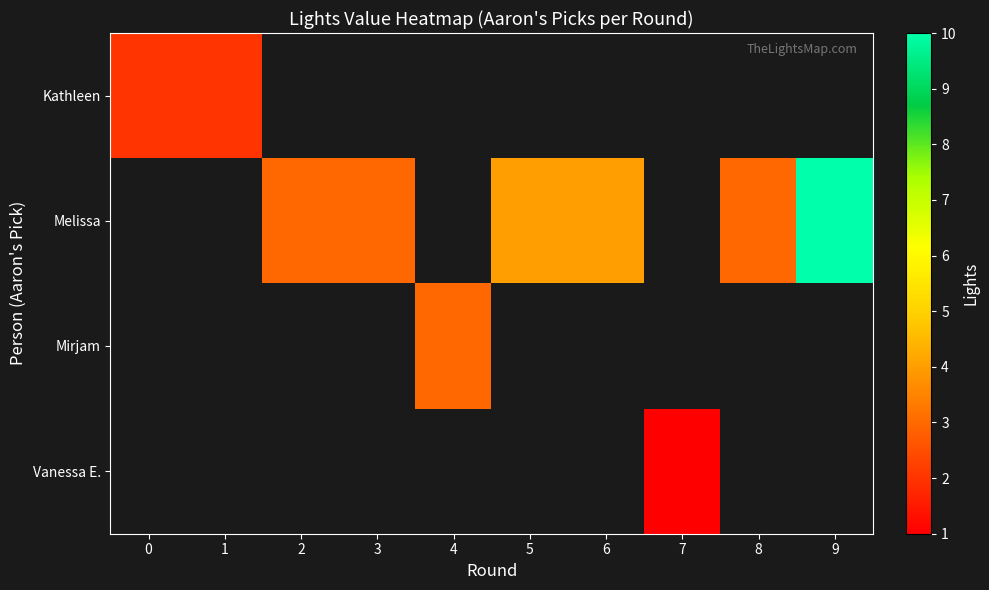

True or false: Melissa has a value of 4.5 at 2.

False